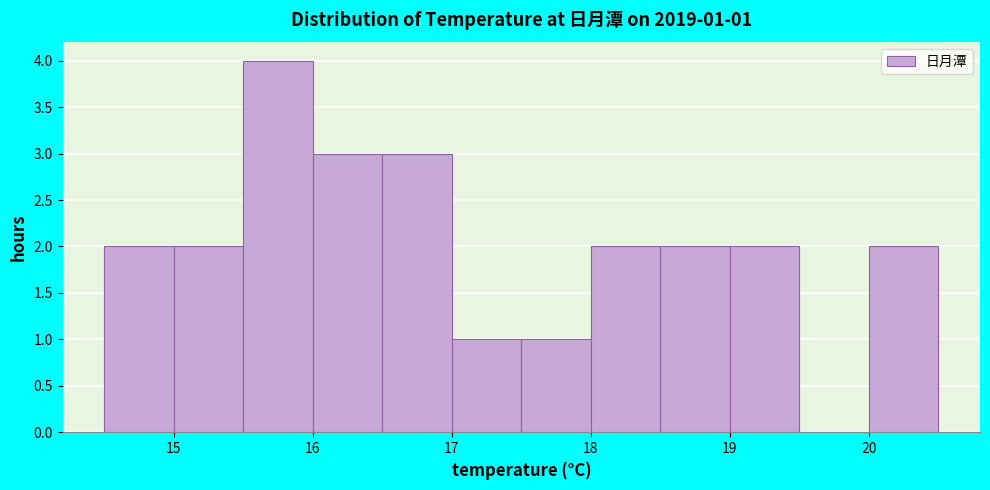

Over which range of the x-axis is the bar tallest?

15.5 to 16.0